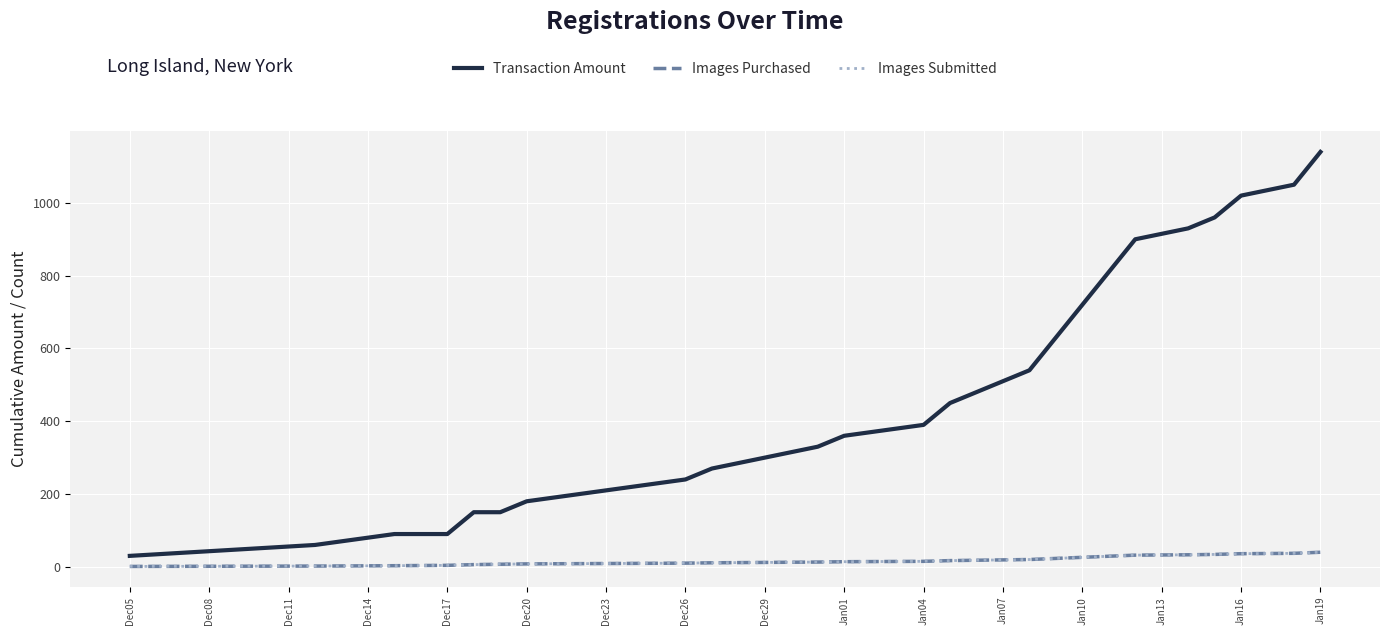

What is the sum of all Images Purchased values?

421